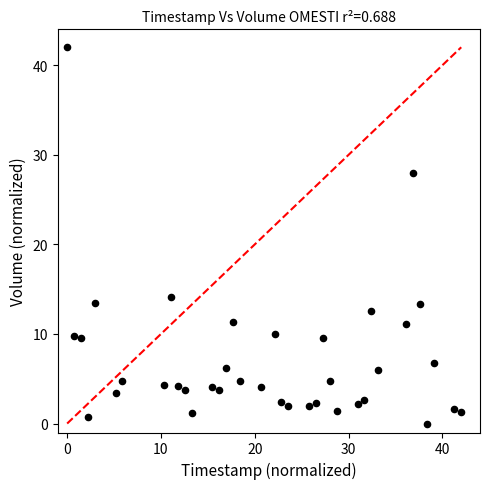

What is the range of X values (max minus min)?

42.0